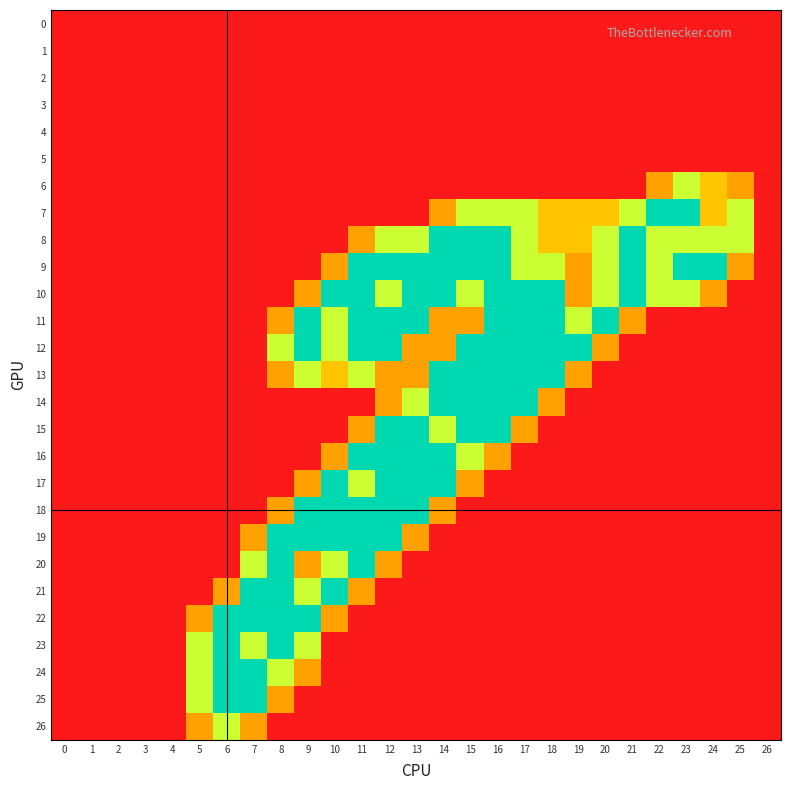

Reading right to left, list all the values displayed in this chart.

0: 26=0.0	25=0.0	24=0.0	23=0.0	22=0.0	21=0.0	20=0.0	19=0.0	18=0.0	17=0.0	16=0.0	15=0.0	14=0.0	13=0.0	12=0.0	11=0.0	10=0.0	9=0.0	8=0.0	7=0.0	6=0.0	5=0.0	4=0.0	3=0.0	2=0.0	1=0.0	0=0.0
1: 26=0.0	25=0.0	24=0.0	23=0.0	22=0.0	21=0.0	20=0.0	19=0.0	18=0.0	17=0.0	16=0.0	15=0.0	14=0.0	13=0.0	12=0.0	11=0.0	10=0.0	9=0.0	8=0.0	7=0.0	6=0.0	5=0.0	4=0.0	3=0.0	2=0.0	1=0.0	0=0.0
2: 26=0.0	25=0.0	24=0.0	23=0.0	22=0.0	21=0.0	20=0.0	19=0.0	18=0.0	17=0.0	16=0.0	15=0.0	14=0.0	13=0.0	12=0.0	11=0.0	10=0.0	9=0.0	8=0.0	7=0.0	6=0.0	5=0.0	4=0.0	3=0.0	2=0.0	1=0.0	0=0.0
3: 26=0.0	25=0.0	24=0.0	23=0.0	22=0.0	21=0.0	20=0.0	19=0.0	18=0.0	17=0.0	16=0.0	15=0.0	14=0.0	13=0.0	12=0.0	11=0.0	10=0.0	9=0.0	8=0.0	7=0.0	6=0.0	5=0.0	4=0.0	3=0.0	2=0.0	1=0.0	0=0.0
4: 26=0.0	25=0.0	24=0.0	23=0.0	22=0.0	21=0.0	20=0.0	19=0.0	18=0.0	17=0.0	16=0.0	15=0.0	14=0.0	13=0.0	12=0.0	11=0.0	10=0.0	9=0.0	8=0.0	7=0.0	6=0.0	5=0.0	4=0.0	3=0.0	2=0.0	1=0.0	0=0.0
5: 26=0.0	25=0.0	24=0.0	23=0.0	22=0.0	21=0.0	20=0.0	19=0.0	18=0.0	17=0.0	16=0.0	15=0.0	14=0.0	13=0.0	12=0.0	11=0.0	10=0.0	9=0.0	8=0.0	7=0.0	6=0.0	5=0.0	4=0.0	3=0.0	2=0.0	1=0.0	0=0.0
6: 26=0.0	25=0.8	24=1.0	23=1.5	22=0.8	21=0.0	20=0.0	19=0.0	18=0.0	17=0.0	16=0.0	15=0.0	14=0.0	13=0.0	12=0.0	11=0.0	10=0.0	9=0.0	8=0.0	7=0.0	6=0.0	5=0.0	4=0.0	3=0.0	2=0.0	1=0.0	0=0.0
7: 26=0.0	25=1.5	24=1.0	23=2.0	22=2.0	21=1.5	20=1.0	19=1.0	18=1.0	17=1.5	16=1.5	15=1.5	14=0.8	13=0.0	12=0.0	11=0.0	10=0.0	9=0.0	8=0.0	7=0.0	6=0.0	5=0.0	4=0.0	3=0.0	2=0.0	1=0.0	0=0.0
8: 26=0.0	25=1.5	24=1.5	23=1.5	22=1.5	21=2.0	20=1.5	19=1.0	18=1.0	17=1.5	16=2.0	15=2.0	14=2.0	13=1.5	12=1.5	11=0.8	10=0.0	9=0.0	8=0.0	7=0.0	6=0.0	5=0.0	4=0.0	3=0.0	2=0.0	1=0.0	0=0.0
9: 26=0.0	25=0.8	24=2.0	23=2.0	22=1.5	21=2.0	20=1.5	19=0.8	18=1.5	17=1.5	16=2.0	15=2.0	14=2.0	13=2.0	12=2.0	11=2.0	10=0.8	9=0.0	8=0.0	7=0.0	6=0.0	5=0.0	4=0.0	3=0.0	2=0.0	1=0.0	0=0.0
10: 26=0.0	25=0.0	24=0.8	23=1.5	22=1.5	21=2.0	20=1.5	19=0.8	18=2.0	17=2.0	16=2.0	15=1.5	14=2.0	13=2.0	12=1.5	11=2.0	10=2.0	9=0.8	8=0.0	7=0.0	6=0.0	5=0.0	4=0.0	3=0.0	2=0.0	1=0.0	0=0.0
11: 26=0.0	25=0.0	24=0.0	23=0.0	22=0.0	21=0.8	20=2.0	19=1.5	18=2.0	17=2.0	16=2.0	15=0.8	14=0.8	13=2.0	12=2.0	11=2.0	10=1.5	9=2.0	8=0.8	7=0.0	6=0.0	5=0.0	4=0.0	3=0.0	2=0.0	1=0.0	0=0.0
12: 26=0.0	25=0.0	24=0.0	23=0.0	22=0.0	21=0.0	20=0.8	19=2.0	18=2.0	17=2.0	16=2.0	15=2.0	14=0.8	13=0.8	12=2.0	11=2.0	10=1.5	9=2.0	8=1.5	7=0.0	6=0.0	5=0.0	4=0.0	3=0.0	2=0.0	1=0.0	0=0.0
13: 26=0.0	25=0.0	24=0.0	23=0.0	22=0.0	21=0.0	20=0.0	19=0.8	18=2.0	17=2.0	16=2.0	15=2.0	14=2.0	13=0.8	12=0.8	11=1.5	10=1.0	9=1.5	8=0.8	7=0.0	6=0.0	5=0.0	4=0.0	3=0.0	2=0.0	1=0.0	0=0.0
14: 26=0.0	25=0.0	24=0.0	23=0.0	22=0.0	21=0.0	20=0.0	19=0.0	18=0.8	17=2.0	16=2.0	15=2.0	14=2.0	13=1.5	12=0.8	11=0.0	10=0.0	9=0.0	8=0.0	7=0.0	6=0.0	5=0.0	4=0.0	3=0.0	2=0.0	1=0.0	0=0.0
15: 26=0.0	25=0.0	24=0.0	23=0.0	22=0.0	21=0.0	20=0.0	19=0.0	18=0.0	17=0.8	16=2.0	15=2.0	14=1.5	13=2.0	12=2.0	11=0.8	10=0.0	9=0.0	8=0.0	7=0.0	6=0.0	5=0.0	4=0.0	3=0.0	2=0.0	1=0.0	0=0.0
16: 26=0.0	25=0.0	24=0.0	23=0.0	22=0.0	21=0.0	20=0.0	19=0.0	18=0.0	17=0.0	16=0.8	15=1.5	14=2.0	13=2.0	12=2.0	11=2.0	10=0.8	9=0.0	8=0.0	7=0.0	6=0.0	5=0.0	4=0.0	3=0.0	2=0.0	1=0.0	0=0.0
17: 26=0.0	25=0.0	24=0.0	23=0.0	22=0.0	21=0.0	20=0.0	19=0.0	18=0.0	17=0.0	16=0.0	15=0.8	14=2.0	13=2.0	12=2.0	11=1.5	10=2.0	9=0.8	8=0.0	7=0.0	6=0.0	5=0.0	4=0.0	3=0.0	2=0.0	1=0.0	0=0.0
18: 26=0.0	25=0.0	24=0.0	23=0.0	22=0.0	21=0.0	20=0.0	19=0.0	18=0.0	17=0.0	16=0.0	15=0.0	14=0.8	13=2.0	12=2.0	11=2.0	10=2.0	9=2.0	8=0.8	7=0.0	6=0.0	5=0.0	4=0.0	3=0.0	2=0.0	1=0.0	0=0.0
19: 26=0.0	25=0.0	24=0.0	23=0.0	22=0.0	21=0.0	20=0.0	19=0.0	18=0.0	17=0.0	16=0.0	15=0.0	14=0.0	13=0.8	12=2.0	11=2.0	10=2.0	9=2.0	8=2.0	7=0.8	6=0.0	5=0.0	4=0.0	3=0.0	2=0.0	1=0.0	0=0.0
20: 26=0.0	25=0.0	24=0.0	23=0.0	22=0.0	21=0.0	20=0.0	19=0.0	18=0.0	17=0.0	16=0.0	15=0.0	14=0.0	13=0.0	12=0.8	11=2.0	10=1.5	9=0.8	8=2.0	7=1.5	6=0.0	5=0.0	4=0.0	3=0.0	2=0.0	1=0.0	0=0.0
21: 26=0.0	25=0.0	24=0.0	23=0.0	22=0.0	21=0.0	20=0.0	19=0.0	18=0.0	17=0.0	16=0.0	15=0.0	14=0.0	13=0.0	12=0.0	11=0.8	10=2.0	9=1.5	8=2.0	7=2.0	6=0.8	5=0.0	4=0.0	3=0.0	2=0.0	1=0.0	0=0.0
22: 26=0.0	25=0.0	24=0.0	23=0.0	22=0.0	21=0.0	20=0.0	19=0.0	18=0.0	17=0.0	16=0.0	15=0.0	14=0.0	13=0.0	12=0.0	11=0.0	10=0.8	9=2.0	8=2.0	7=2.0	6=2.0	5=0.8	4=0.0	3=0.0	2=0.0	1=0.0	0=0.0
23: 26=0.0	25=0.0	24=0.0	23=0.0	22=0.0	21=0.0	20=0.0	19=0.0	18=0.0	17=0.0	16=0.0	15=0.0	14=0.0	13=0.0	12=0.0	11=0.0	10=0.0	9=1.5	8=2.0	7=1.5	6=2.0	5=1.5	4=0.0	3=0.0	2=0.0	1=0.0	0=0.0
24: 26=0.0	25=0.0	24=0.0	23=0.0	22=0.0	21=0.0	20=0.0	19=0.0	18=0.0	17=0.0	16=0.0	15=0.0	14=0.0	13=0.0	12=0.0	11=0.0	10=0.0	9=0.8	8=1.5	7=2.0	6=2.0	5=1.5	4=0.0	3=0.0	2=0.0	1=0.0	0=0.0
25: 26=0.0	25=0.0	24=0.0	23=0.0	22=0.0	21=0.0	20=0.0	19=0.0	18=0.0	17=0.0	16=0.0	15=0.0	14=0.0	13=0.0	12=0.0	11=0.0	10=0.0	9=0.0	8=0.8	7=2.0	6=2.0	5=1.5	4=0.0	3=0.0	2=0.0	1=0.0	0=0.0
26: 26=0.0	25=0.0	24=0.0	23=0.0	22=0.0	21=0.0	20=0.0	19=0.0	18=0.0	17=0.0	16=0.0	15=0.0	14=0.0	13=0.0	12=0.0	11=0.0	10=0.0	9=0.0	8=0.0	7=0.8	6=1.5	5=0.8	4=0.0	3=0.0	2=0.0	1=0.0	0=0.0